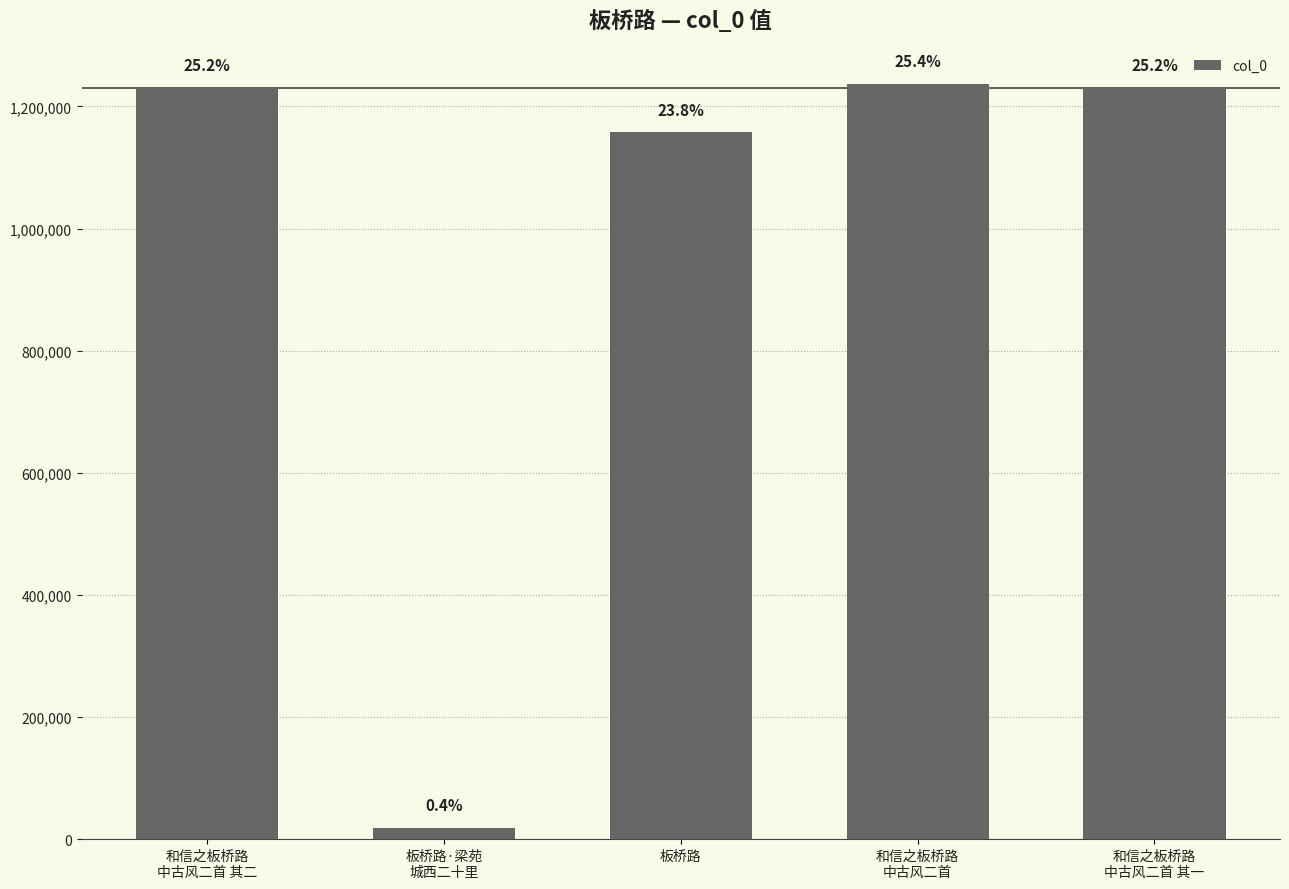

What is the label of the 3rd bar from the right?

板桥路